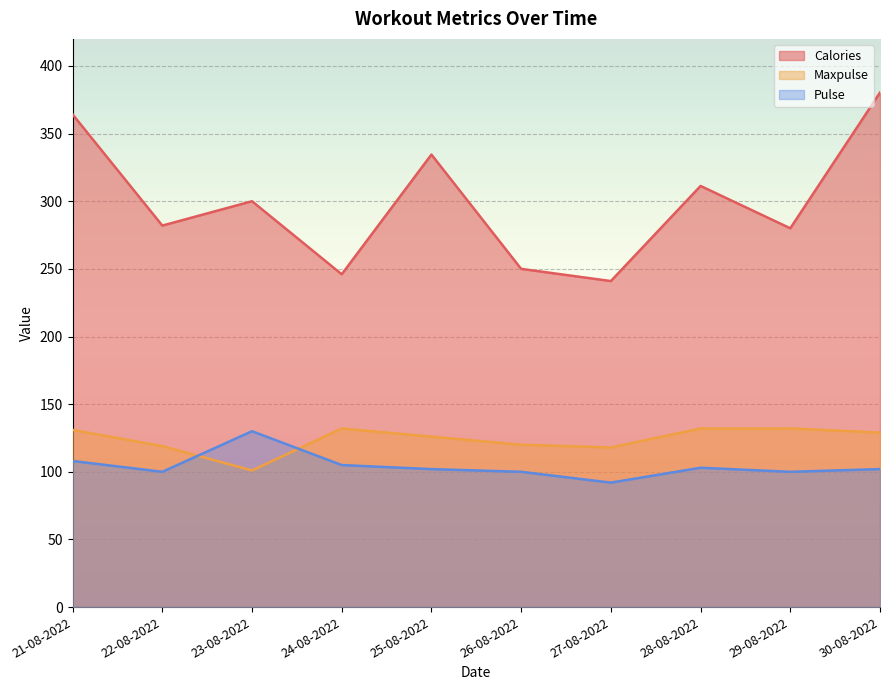

What is the difference between the maximum and minimum values in the Calories series?

139.3